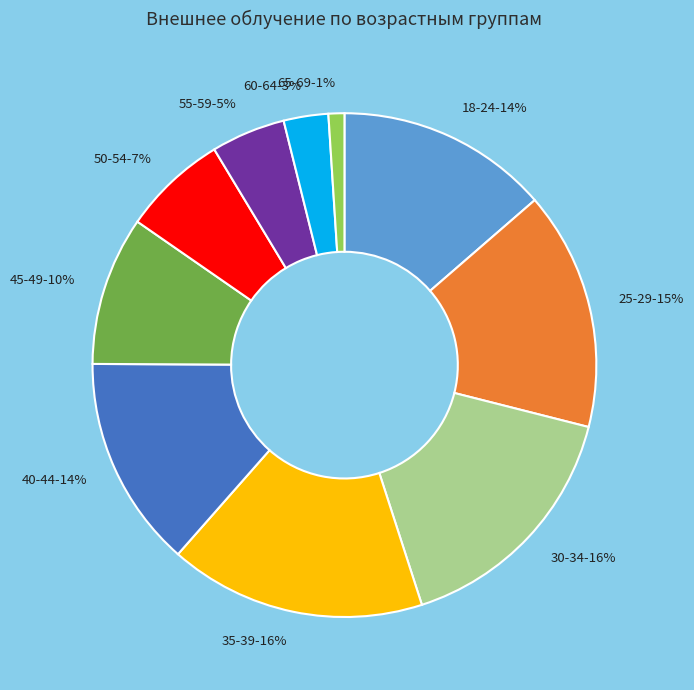

The 25-29 slice represents 15% of the pie. True or false?

True